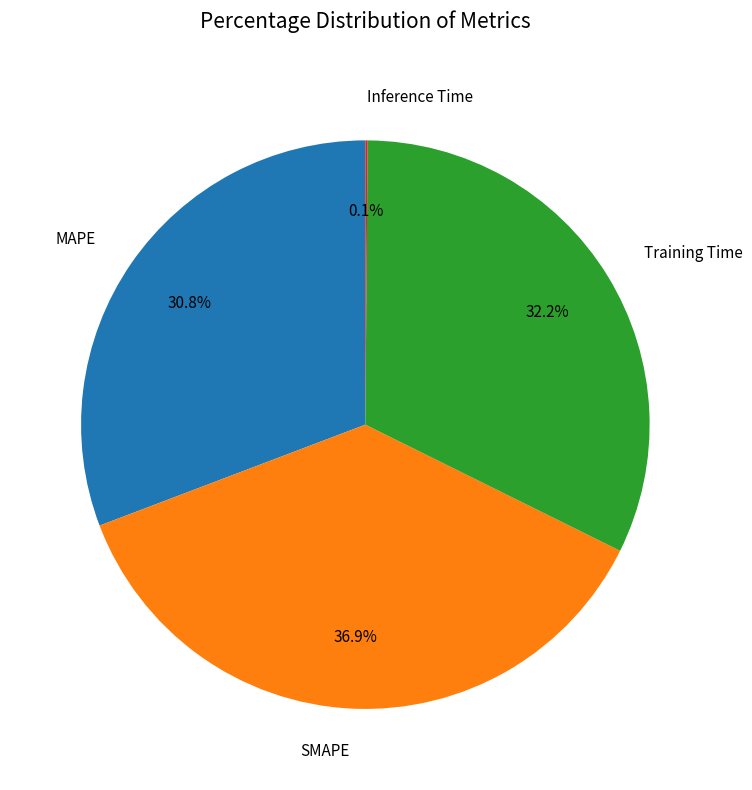

To the nearest percent, what percentage of the pie is MAPE?

31%